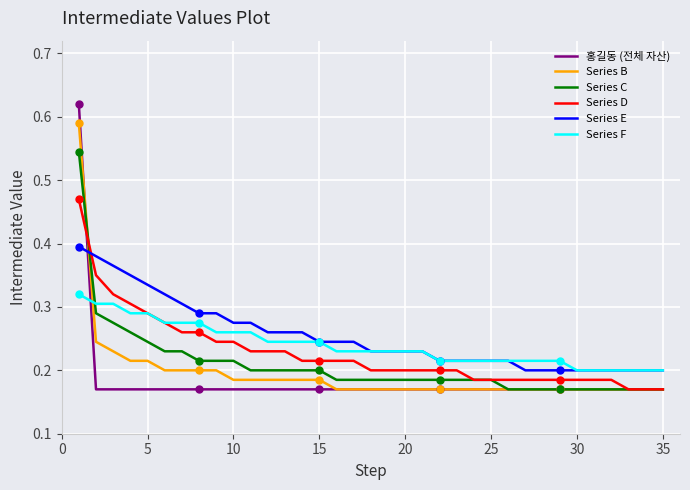

How many intersections are there between Series C and Series F?

1